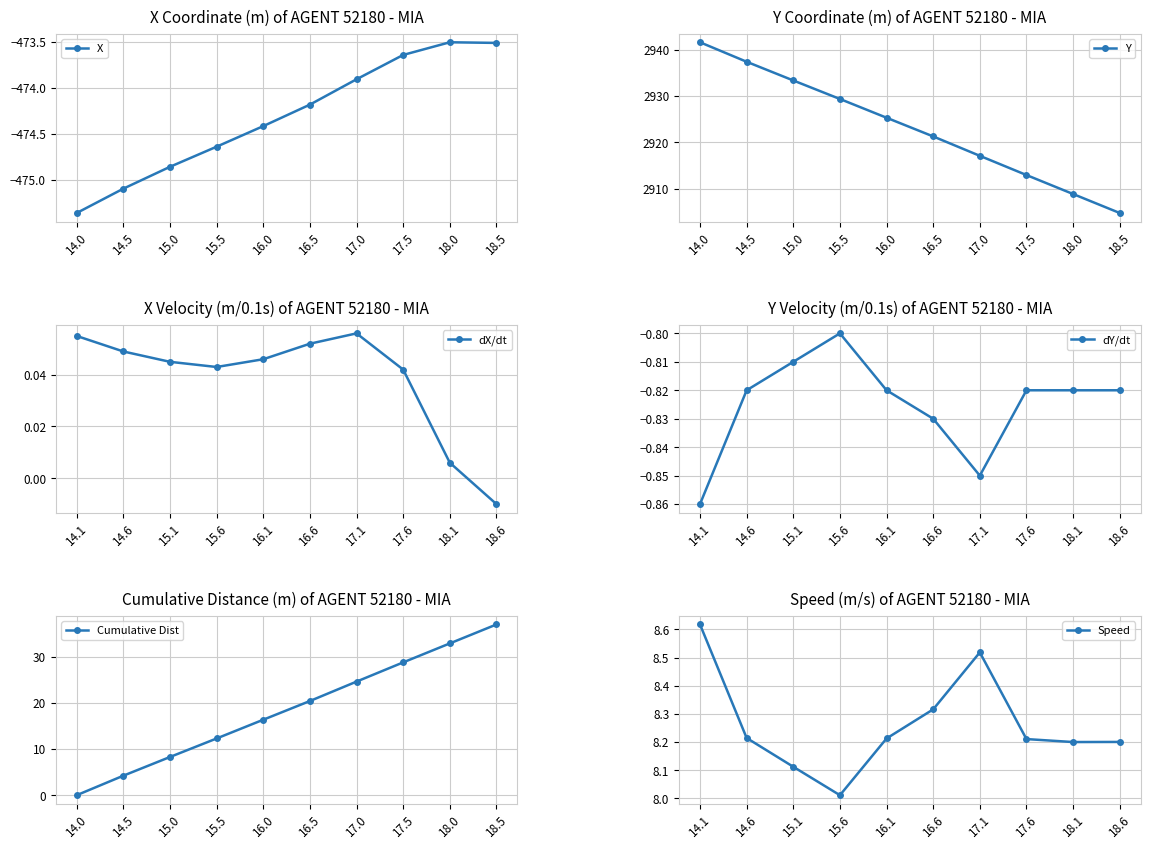

Does the chart display data point markers on the line(s)?

Yes